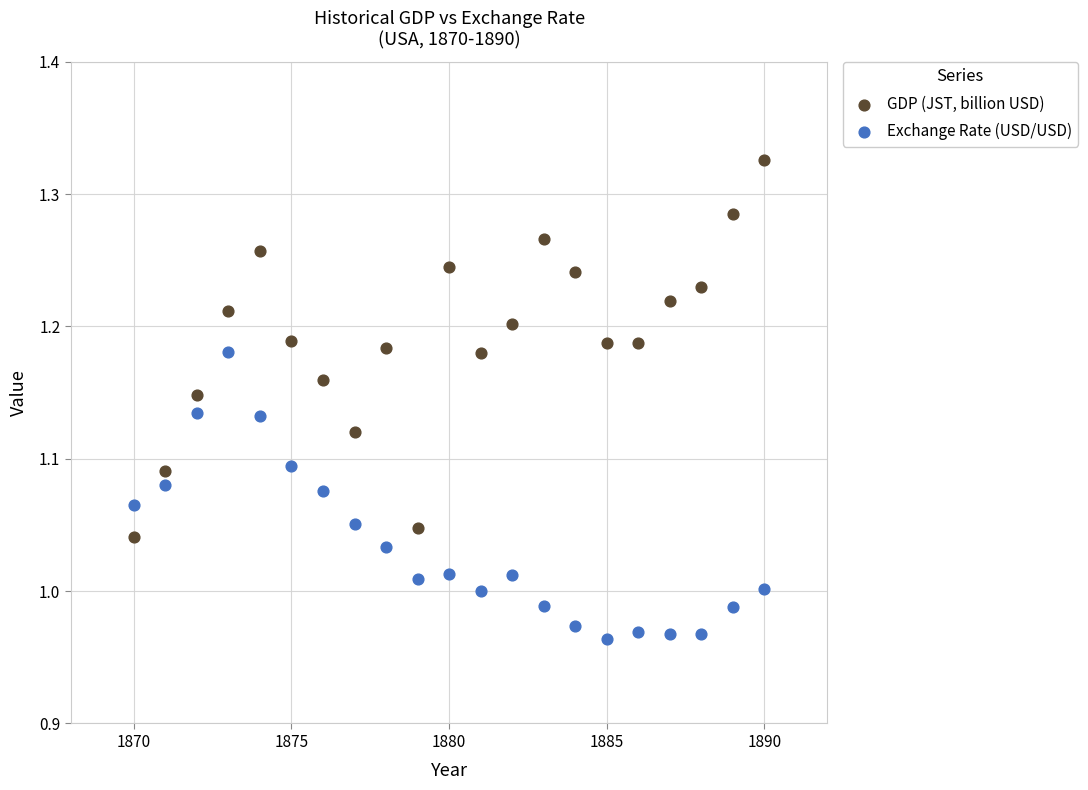

Across all data points, what is the range of Y values (max minus min)?

0.4